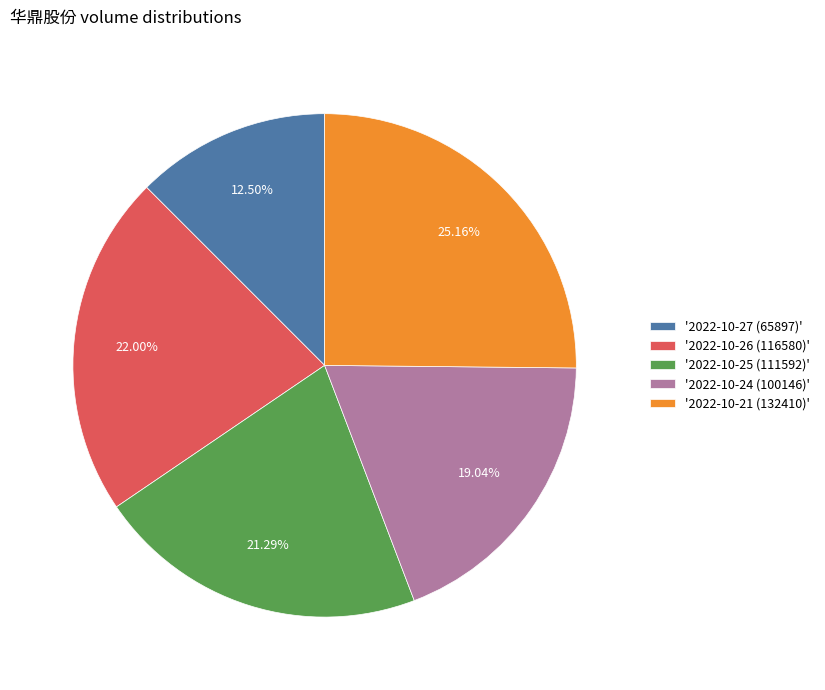

Between '2022-10-27 (65897)' and '2022-10-24 (100146)', which is larger?

'2022-10-24 (100146)'